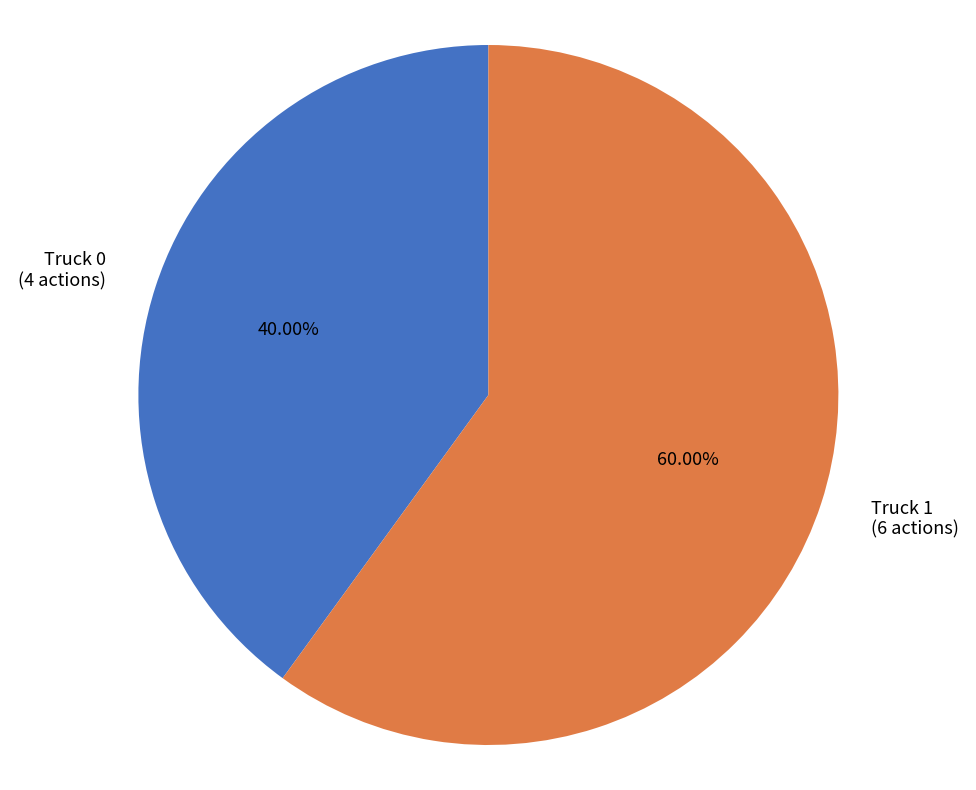

Which slice is the largest?

Truck 1